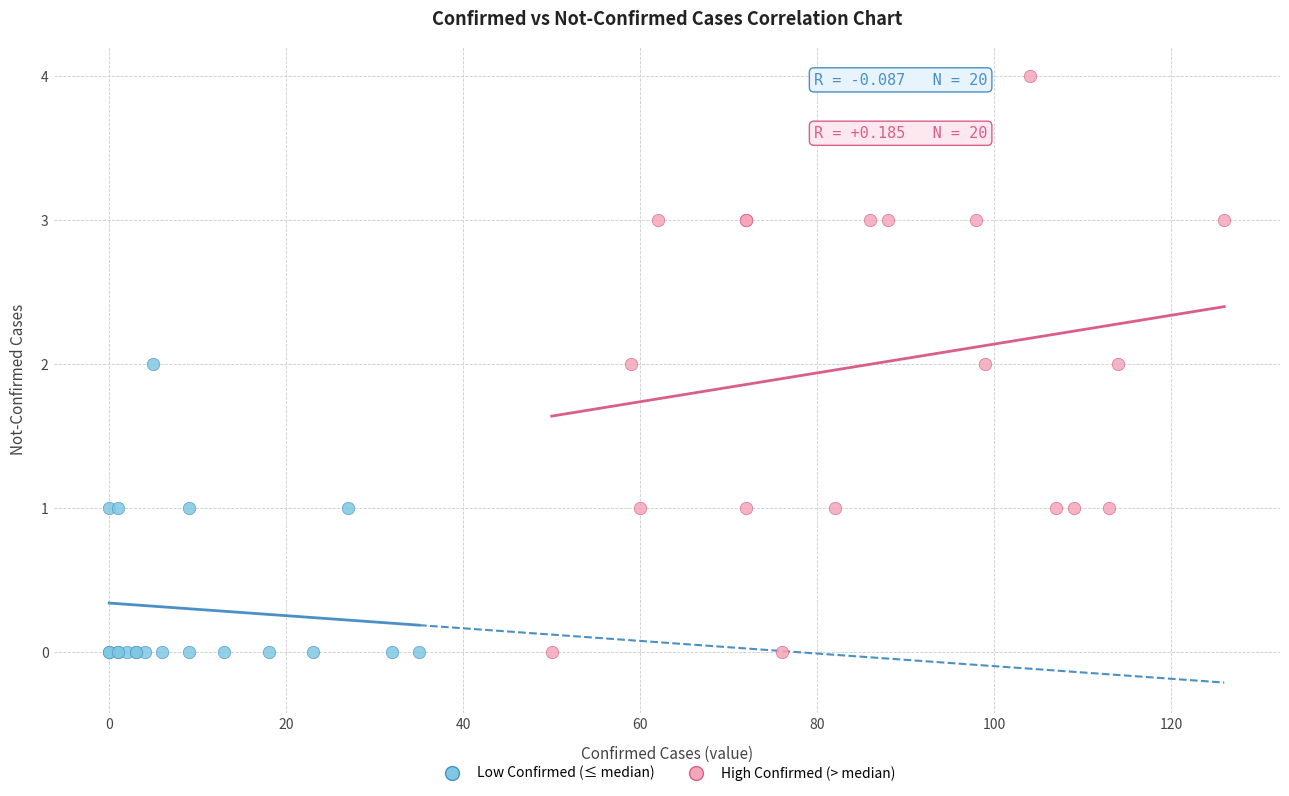

Which series has the largest Y range (max minus min)?

High Confirmed (> median)